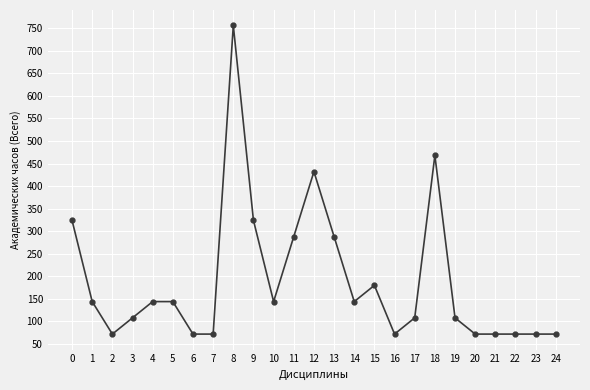

Between 6 and 15, which is larger?

15